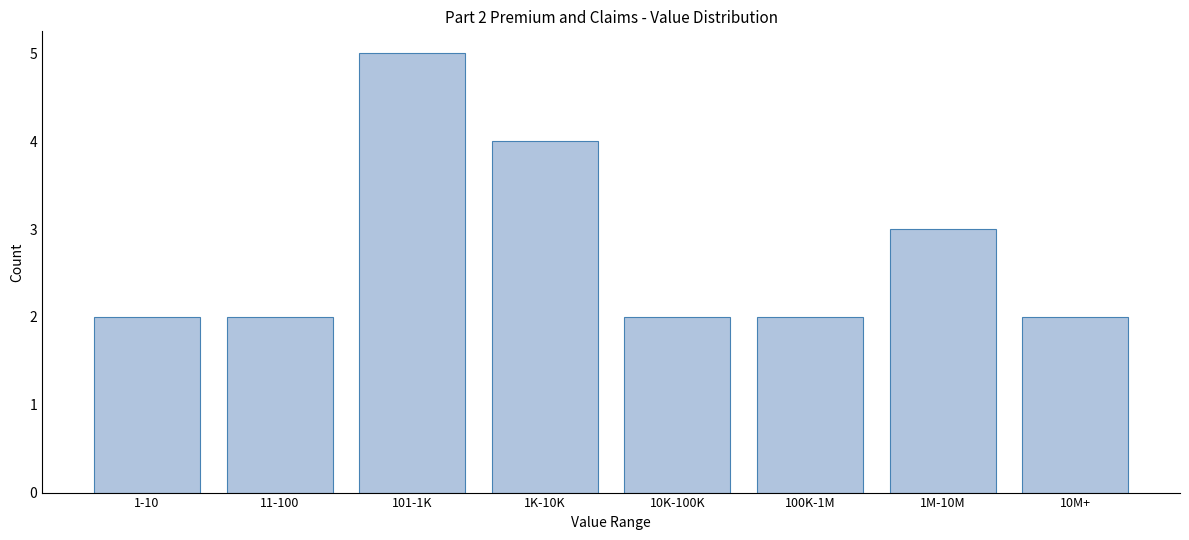

Reading left to right, what are all the values shown in this chart?

1-10=2	11-100=2	101-1K=5	1K-10K=4	10K-100K=2	100K-1M=2	1M-10M=3	10M+=2